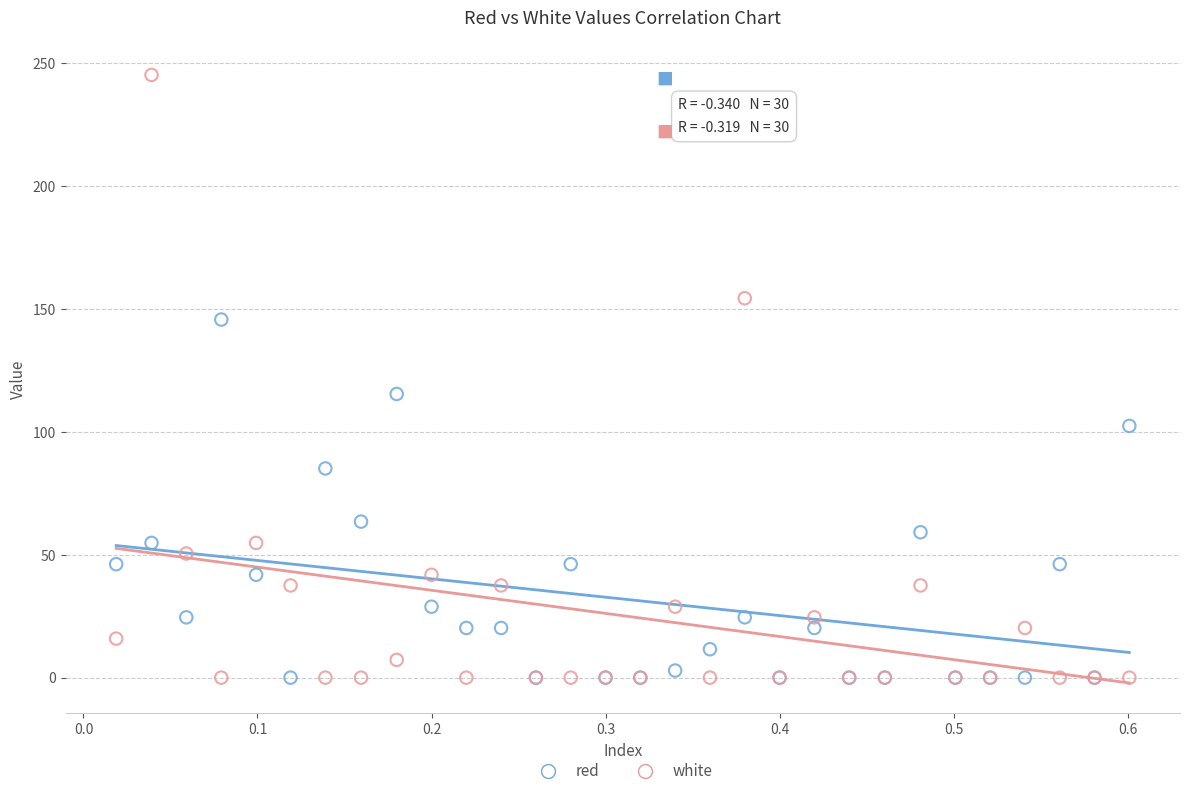

Which series has the largest Y range (max minus min)?

white